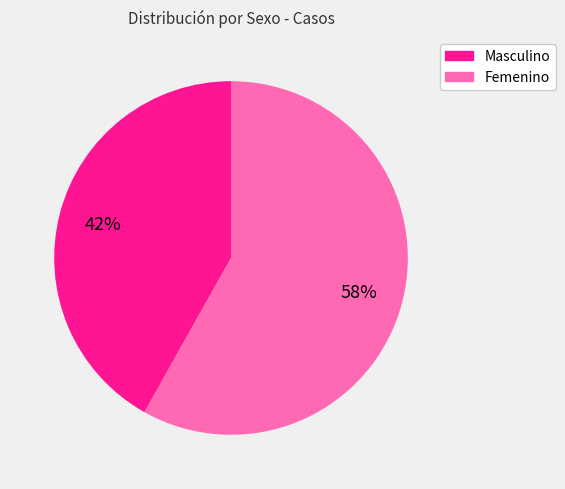

Do Femenino and Masculino together represent more than half of the pie?

Yes